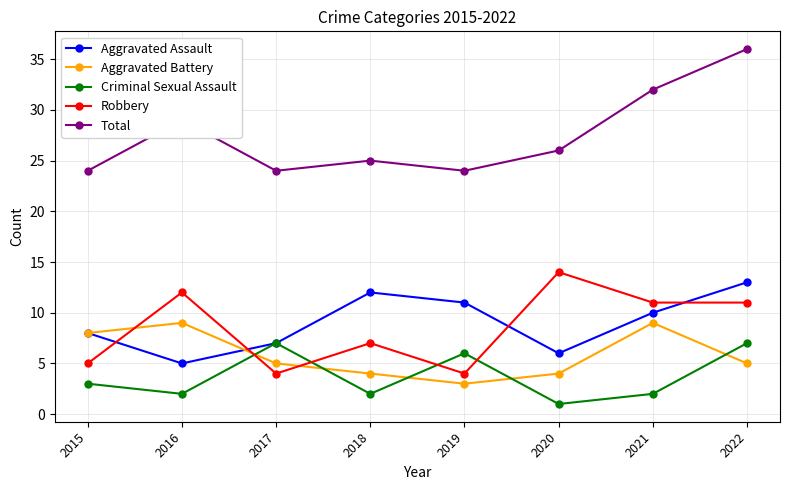

What are all the series names shown in the legend?

Aggravated Assault, Aggravated Battery, Criminal Sexual Assault, Robbery, Total